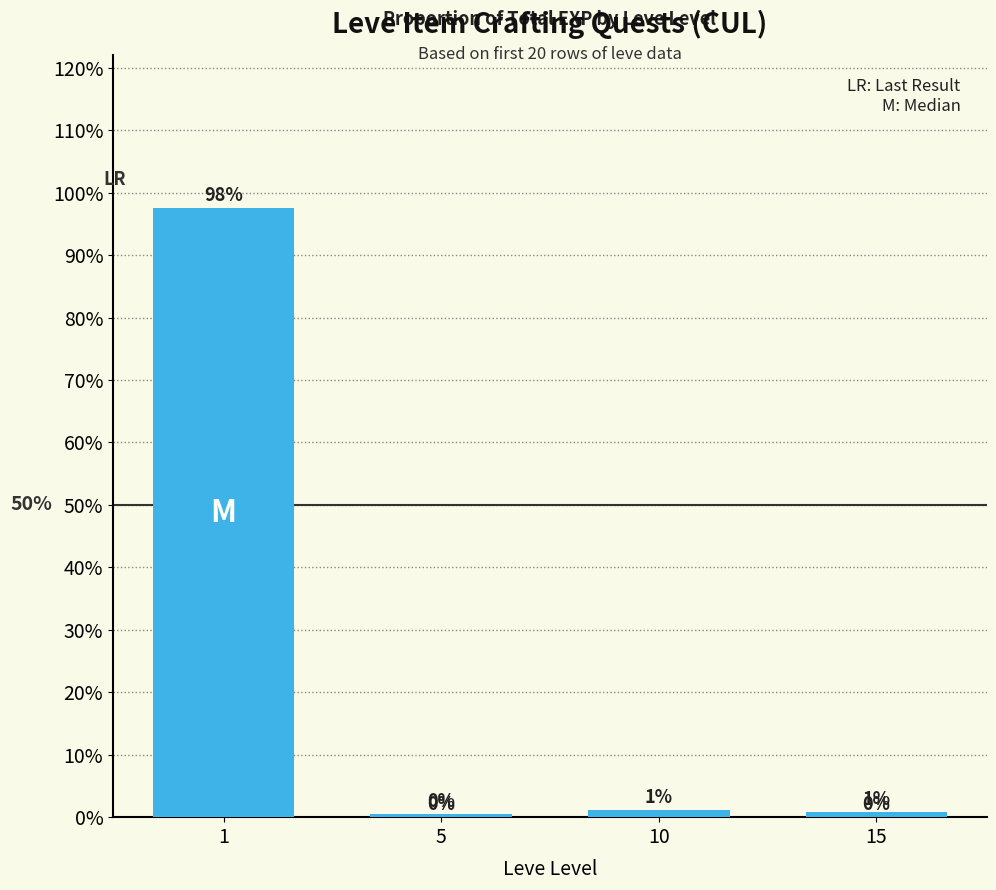

List the labels in order of value, smallest first.

5, 15, 10, 1